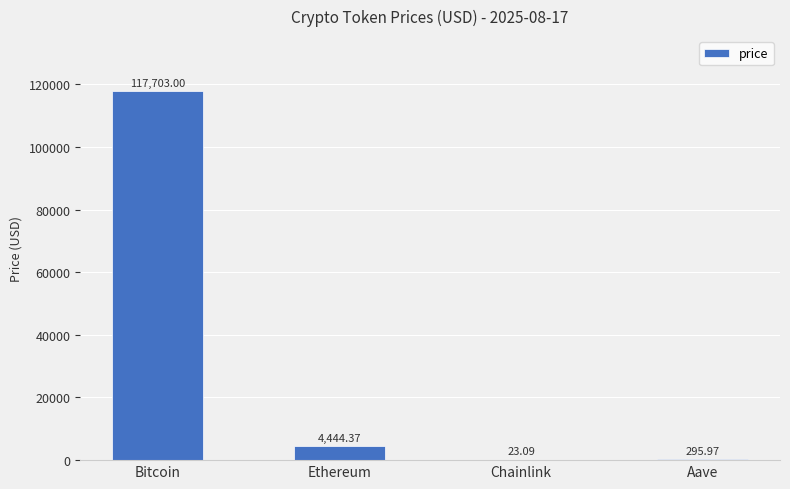

What is the sum of the values at Ethereum and Chainlink?

4467.5